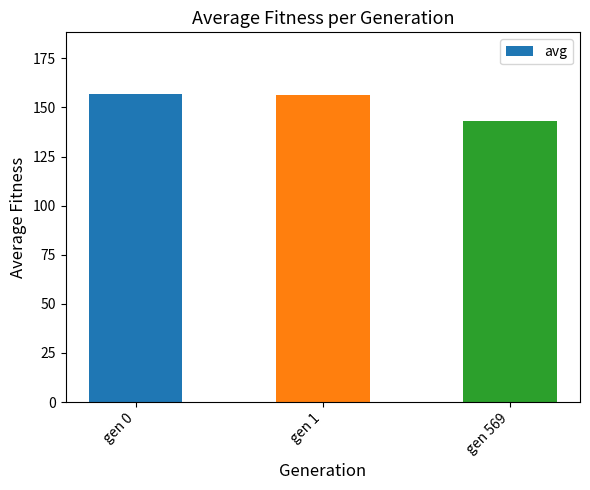

Approximately how many times larger is the value at gen 569 compared to gen 1?

0.9